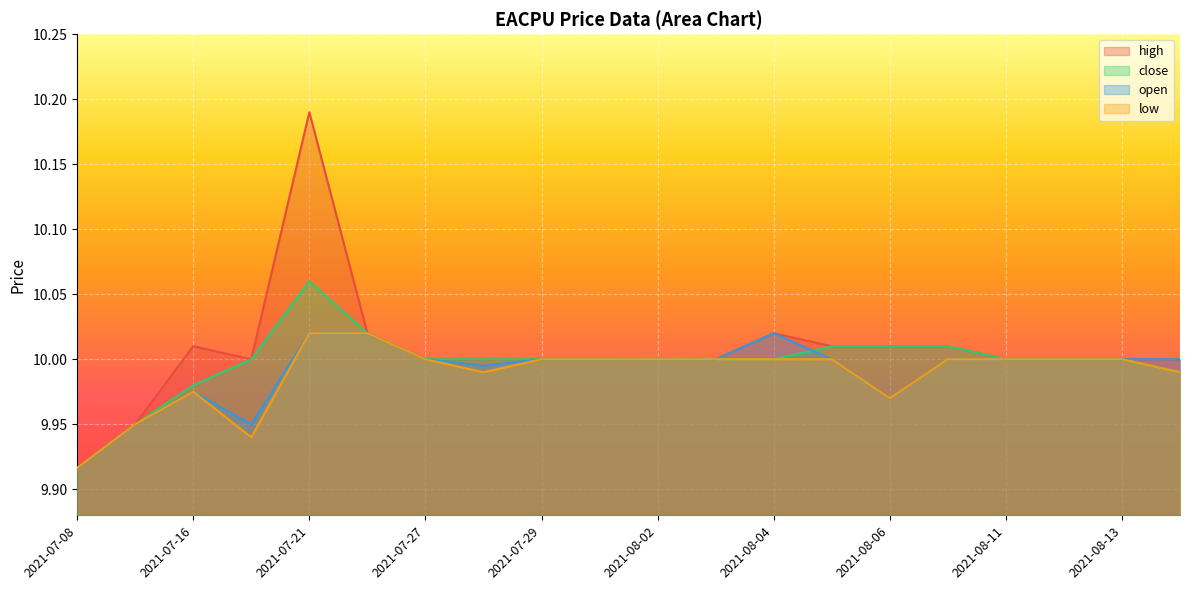

How many values in the close series are below 10?

4